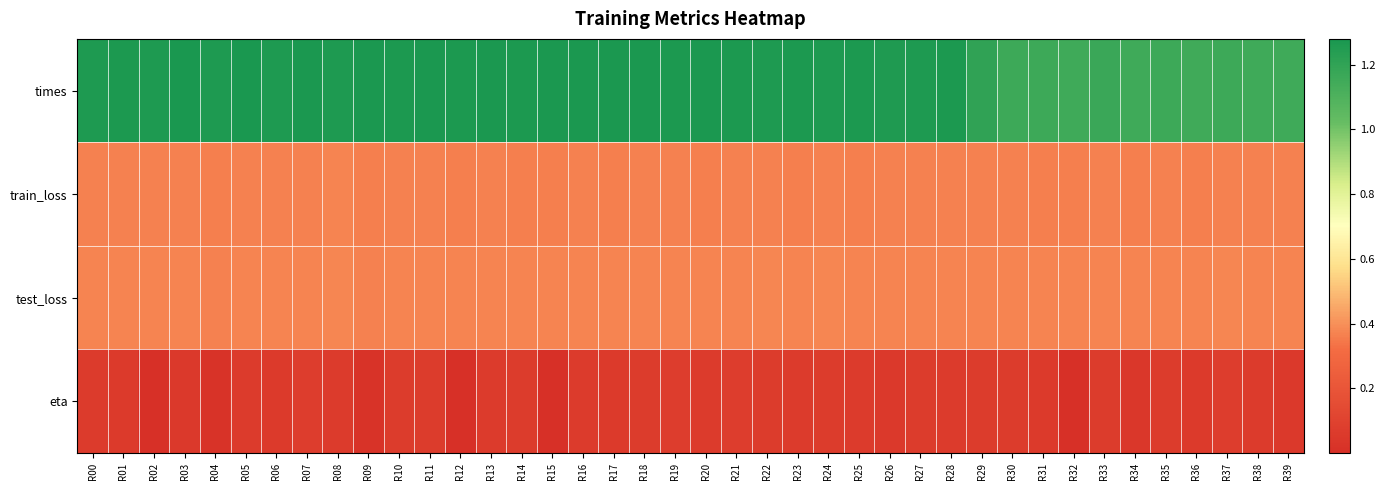

At which category does the chart reach its minimum across all series?

R15